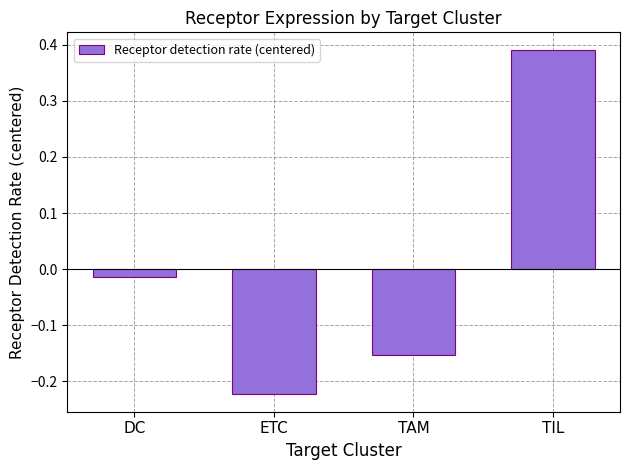

What is the change in value from TAM to TIL?

+0.5